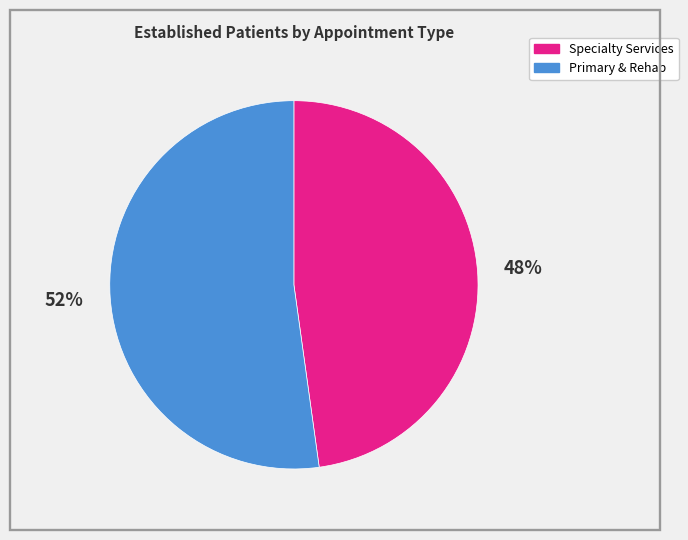

Is there any slice that represents more than half of the pie?

Yes